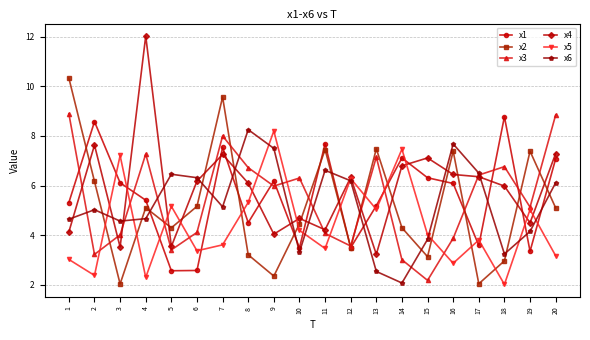

The x5 series shows 6.0 at 15. True or false?

False